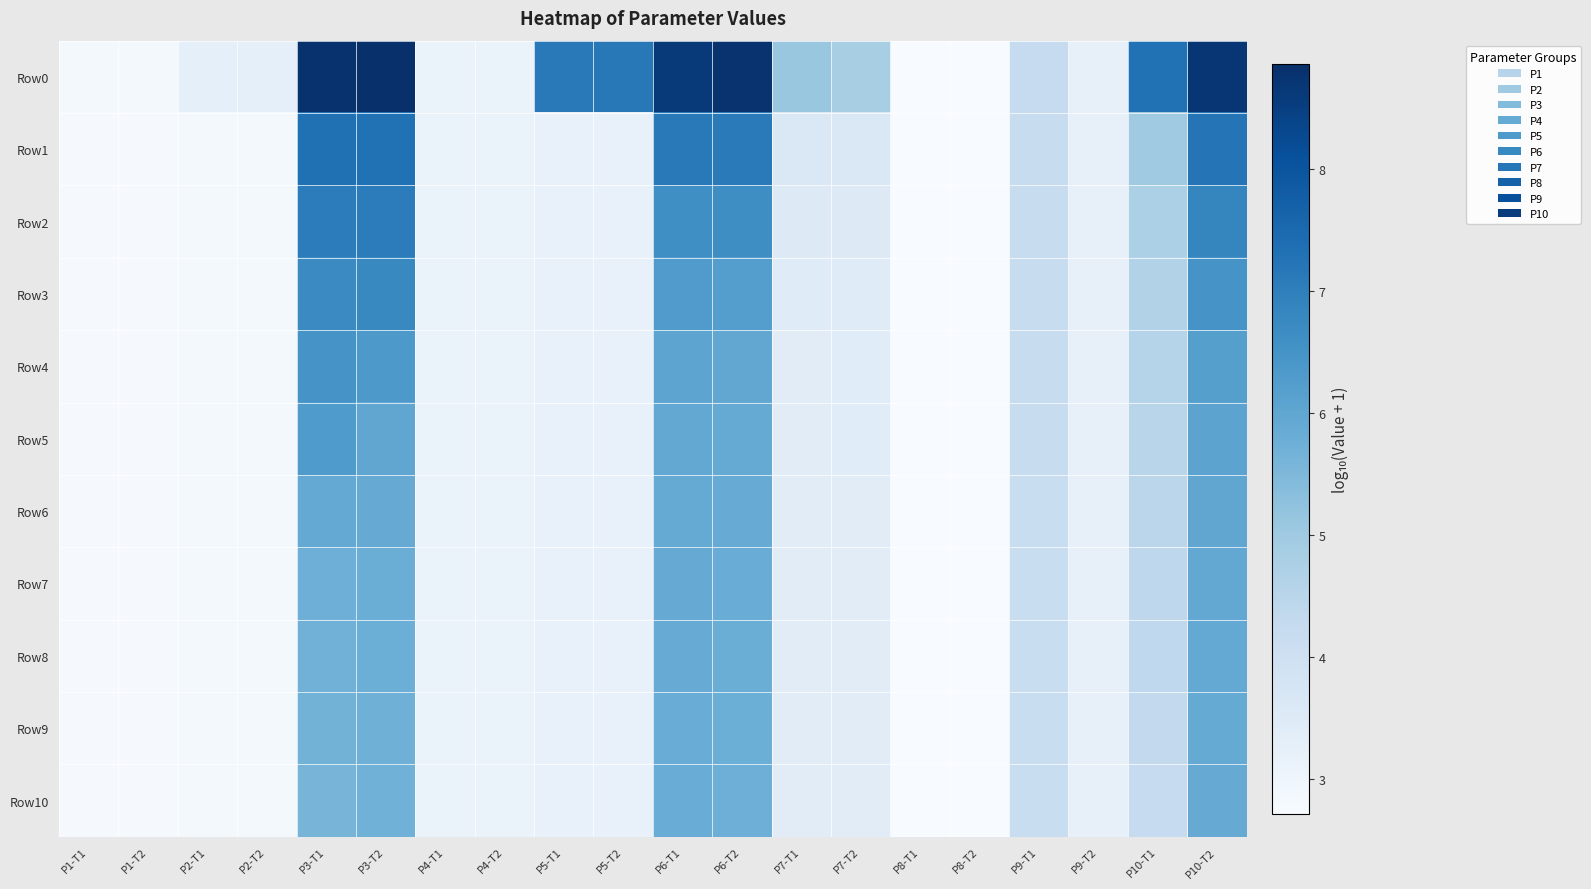

Reading left to right, transcribe all the data shown in this chart.

Row0: P1-T1=2.8	P1-T2=2.8	P2-T1=3.3	P2-T2=3.3	P3-T1=8.8	P3-T2=8.9	P4-T1=3.1	P4-T2=3.1	P5-T1=7.1	P5-T2=7.2	P6-T1=8.6	P6-T2=8.8	P7-T1=5.1	P7-T2=4.8	P8-T1=2.7	P8-T2=2.7	P9-T1=4.3	P9-T2=3.2	P10-T1=7.3	P10-T2=8.7
Row1: P1-T1=2.8	P1-T2=2.8	P2-T1=2.8	P2-T2=2.8	P3-T1=7.3	P3-T2=7.3	P4-T1=3.1	P4-T2=3.1	P5-T1=3.2	P5-T2=3.2	P6-T1=7.1	P6-T2=7.1	P7-T1=3.6	P7-T2=3.6	P8-T1=2.7	P8-T2=2.7	P9-T1=4.2	P9-T2=3.2	P10-T1=5.0	P10-T2=7.2
Row2: P1-T1=2.8	P1-T2=2.8	P2-T1=2.8	P2-T2=2.8	P3-T1=7.0	P3-T2=7.1	P4-T1=3.1	P4-T2=3.1	P5-T1=3.2	P5-T2=3.2	P6-T1=6.6	P6-T2=6.6	P7-T1=3.5	P7-T2=3.5	P8-T1=2.7	P8-T2=2.7	P9-T1=4.2	P9-T2=3.2	P10-T1=4.7	P10-T2=6.8
Row3: P1-T1=2.8	P1-T2=2.8	P2-T1=2.8	P2-T2=2.8	P3-T1=6.7	P3-T2=6.8	P4-T1=3.1	P4-T2=3.1	P5-T1=3.2	P5-T2=3.2	P6-T1=6.3	P6-T2=6.2	P7-T1=3.4	P7-T2=3.5	P8-T1=2.7	P8-T2=2.7	P9-T1=4.2	P9-T2=3.2	P10-T1=4.6	P10-T2=6.5
Row4: P1-T1=2.8	P1-T2=2.8	P2-T1=2.8	P2-T2=2.8	P3-T1=6.5	P3-T2=6.4	P4-T1=3.1	P4-T2=3.1	P5-T1=3.2	P5-T2=3.2	P6-T1=6.0	P6-T2=6.0	P7-T1=3.4	P7-T2=3.4	P8-T1=2.7	P8-T2=2.7	P9-T1=4.2	P9-T2=3.2	P10-T1=4.6	P10-T2=6.2
Row5: P1-T1=2.8	P1-T2=2.8	P2-T1=2.8	P2-T2=2.8	P3-T1=6.3	P3-T2=6.0	P4-T1=3.1	P4-T2=3.1	P5-T1=3.2	P5-T2=3.2	P6-T1=6.0	P6-T2=5.9	P7-T1=3.4	P7-T2=3.4	P8-T1=2.7	P8-T2=2.7	P9-T1=4.2	P9-T2=3.2	P10-T1=4.5	P10-T2=6.1
Row6: P1-T1=2.8	P1-T2=2.8	P2-T1=2.8	P2-T2=2.8	P3-T1=5.9	P3-T2=5.9	P4-T1=3.1	P4-T2=3.1	P5-T1=3.2	P5-T2=3.2	P6-T1=5.9	P6-T2=5.9	P7-T1=3.4	P7-T2=3.4	P8-T1=2.7	P8-T2=2.7	P9-T1=4.2	P9-T2=3.2	P10-T1=4.4	P10-T2=6.0
Row7: P1-T1=2.8	P1-T2=2.8	P2-T1=2.8	P2-T2=2.8	P3-T1=5.8	P3-T2=5.8	P4-T1=3.1	P4-T2=3.1	P5-T1=3.2	P5-T2=3.2	P6-T1=5.9	P6-T2=5.8	P7-T1=3.4	P7-T2=3.4	P8-T1=2.7	P8-T2=2.7	P9-T1=4.2	P9-T2=3.2	P10-T1=4.4	P10-T2=6.0
Row8: P1-T1=2.8	P1-T2=2.8	P2-T1=2.8	P2-T2=2.8	P3-T1=5.7	P3-T2=5.8	P4-T1=3.1	P4-T2=3.1	P5-T1=3.2	P5-T2=3.2	P6-T1=5.9	P6-T2=5.8	P7-T1=3.4	P7-T2=3.4	P8-T1=2.7	P8-T2=2.7	P9-T1=4.2	P9-T2=3.2	P10-T1=4.4	P10-T2=5.9
Row9: P1-T1=2.8	P1-T2=2.8	P2-T1=2.8	P2-T2=2.8	P3-T1=5.7	P3-T2=5.7	P4-T1=3.1	P4-T2=3.1	P5-T1=3.2	P5-T2=3.2	P6-T1=5.8	P6-T2=5.8	P7-T1=3.4	P7-T2=3.4	P8-T1=2.7	P8-T2=2.7	P9-T1=4.1	P9-T2=3.2	P10-T1=4.3	P10-T2=5.9
Row10: P1-T1=2.8	P1-T2=2.8	P2-T1=2.8	P2-T2=2.8	P3-T1=5.6	P3-T2=5.7	P4-T1=3.1	P4-T2=3.1	P5-T1=3.2	P5-T2=3.2	P6-T1=5.8	P6-T2=5.8	P7-T1=3.4	P7-T2=3.4	P8-T1=2.7	P8-T2=2.7	P9-T1=4.1	P9-T2=3.2	P10-T1=4.3	P10-T2=5.9